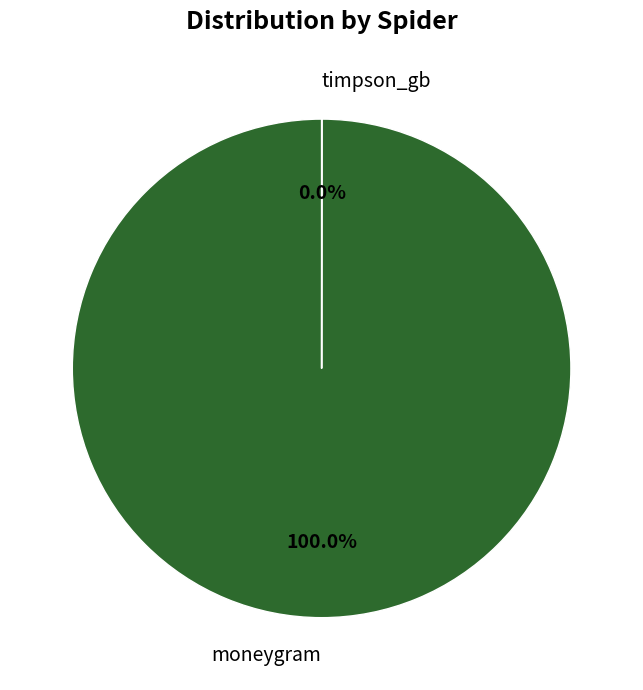

Which slice is the largest?

moneygram